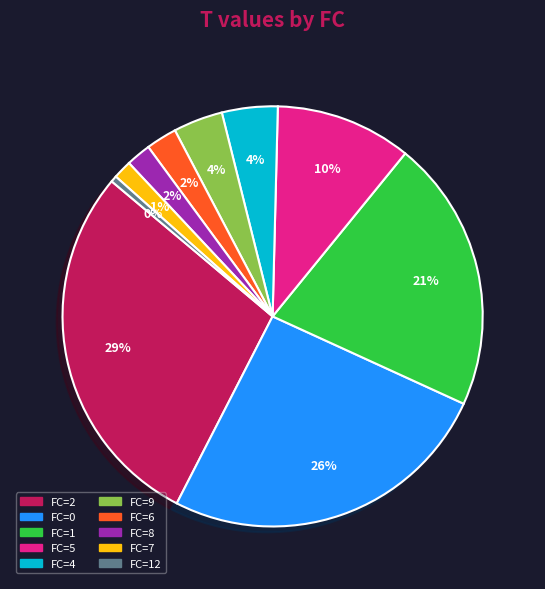

Count the number of slices in the pie.

10